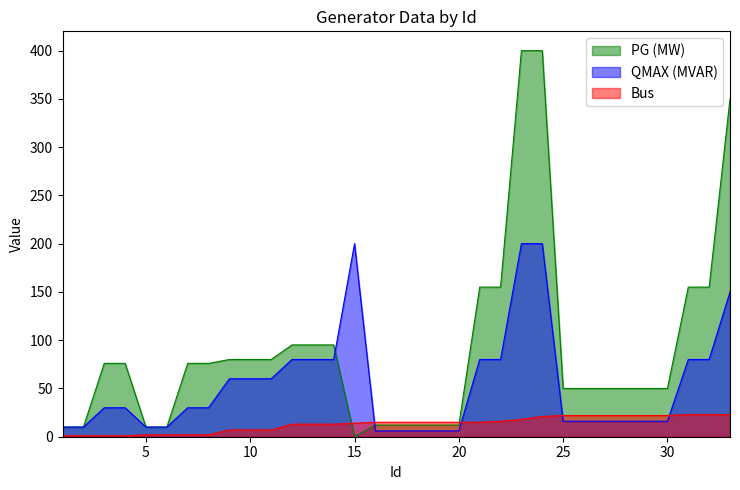

Reading right to left, extract all data points from this chart.

PG (MW): 33=350.0	32=155.0	31=155.0	30=50.0	29=50.0	28=50.0	27=50.0	26=50.0	25=50.0	24=400.0	23=400.0	22=155.0	21=155.0	20=12.0	19=12.0	18=12.0	17=12.0	16=12.0	15=0.0	14=95.1	13=95.1	12=95.1	11=80.0	10=80.0	9=80.0	8=76.0	7=76.0	6=10.0	5=10.0	4=76.0	3=76.0	2=10.0	1=10.0
QMAX (MVAR): 33=150.0	32=80.0	31=80.0	30=16.0	29=16.0	28=16.0	27=16.0	26=16.0	25=16.0	24=200.0	23=200.0	22=80.0	21=80.0	20=6.0	19=6.0	18=6.0	17=6.0	16=6.0	15=200.0	14=80.0	13=80.0	12=80.0	11=60.0	10=60.0	9=60.0	8=30.0	7=30.0	6=10.0	5=10.0	4=30.0	3=30.0	2=10.0	1=10.0
Bus: 33=23.0	32=23.0	31=23.0	30=22.0	29=22.0	28=22.0	27=22.0	26=22.0	25=22.0	24=21.0	23=18.0	22=16.0	21=15.0	20=15.0	19=15.0	18=15.0	17=15.0	16=15.0	15=14.0	14=13.0	13=13.0	12=13.0	11=7.0	10=7.0	9=7.0	8=2.0	7=2.0	6=2.0	5=2.0	4=1.0	3=1.0	2=1.0	1=1.0